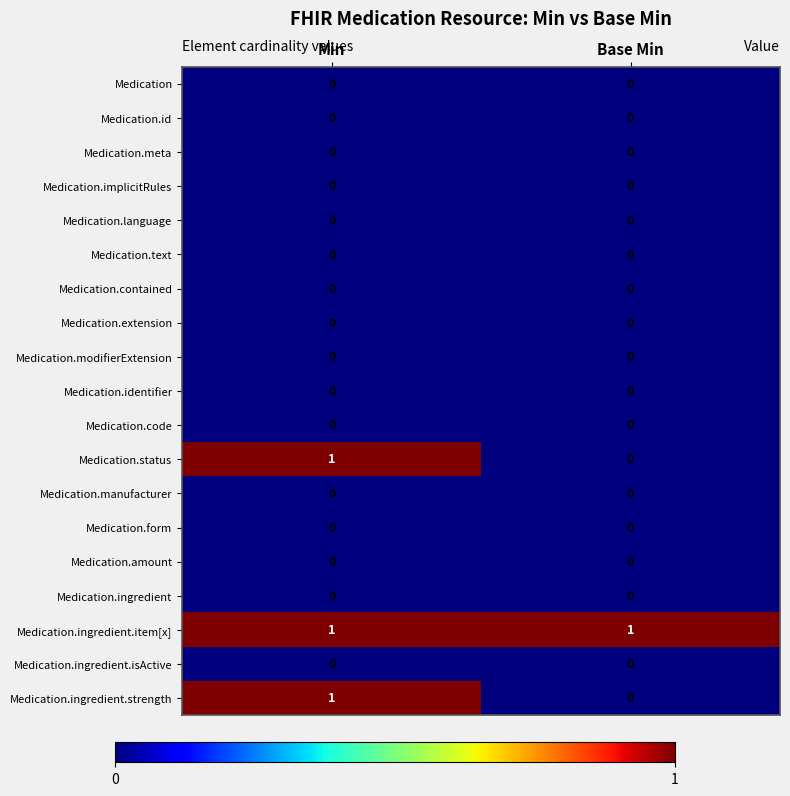

Which series has the largest total across all categories?

Medication.ingredient.item[x]